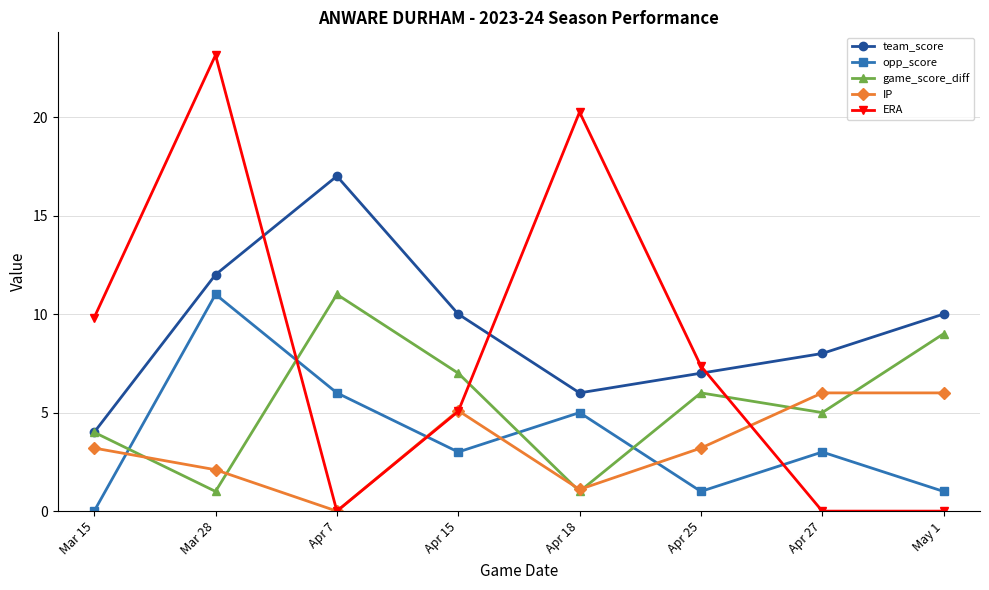

How many interior local valleys does the IP series have?

2